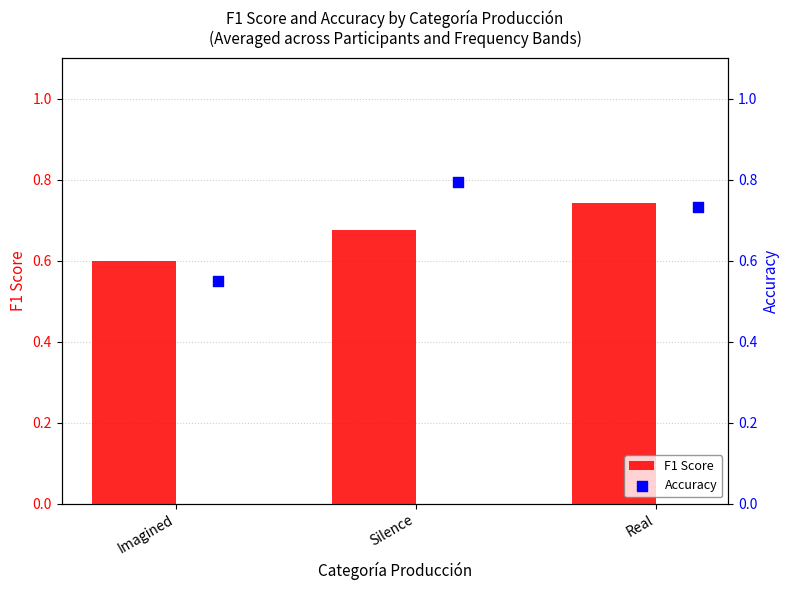

Which series has the largest total across all categories?

Accuracy